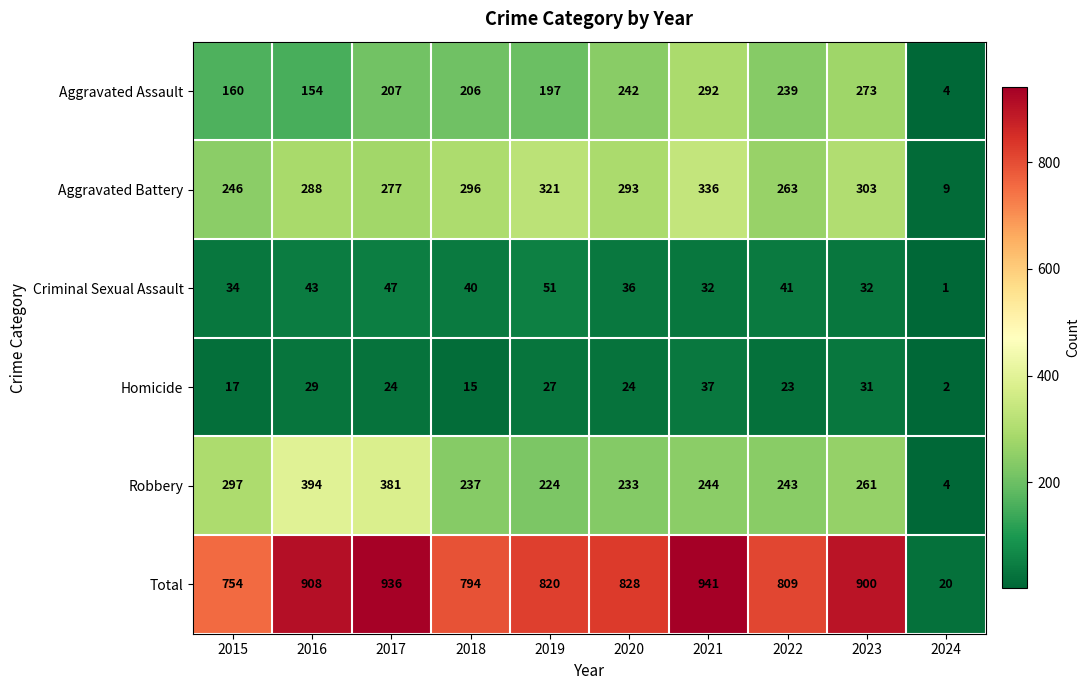

How many distinct data groups are displayed?

6